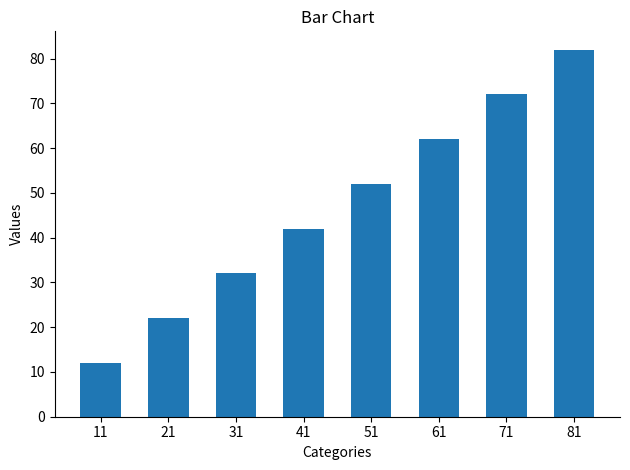

What is the approximate value at 71, to the nearest 5?

70